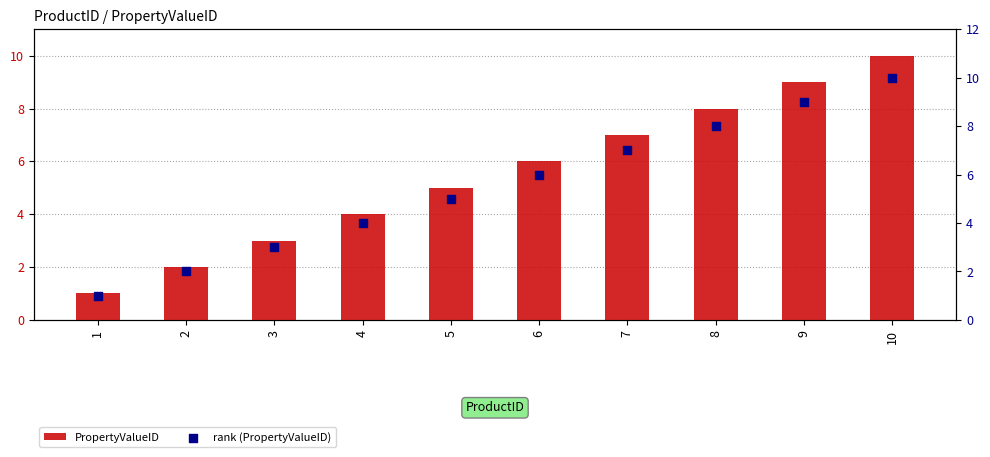

Is the value of PropertyValueID at 1 greater than the value of rank (PropertyValueID) at 8?

No